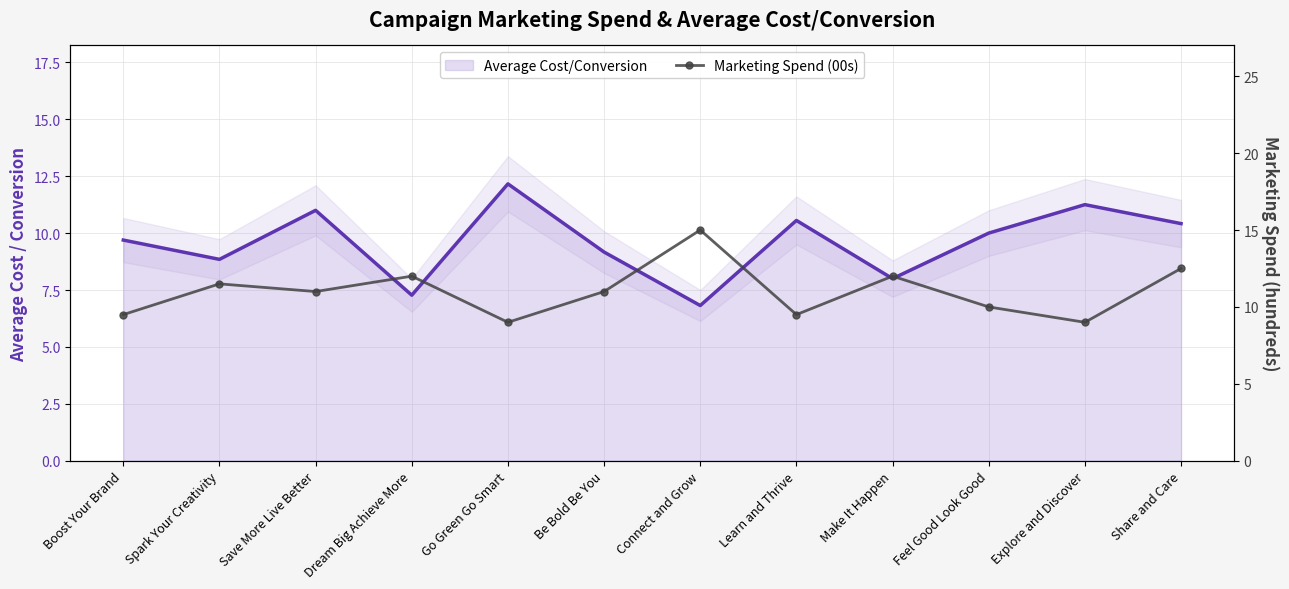

Reading right to left, what are all the values shown in this chart?

Average Cost/Conversion: 10.4	11.2	10.0	8.0	10.6	6.8	9.2	12.2	7.3	11.0	8.8	9.7
Marketing Spend (00s): 12.5	9.0	10.0	12.0	9.5	15.0	11.0	9.0	12.0	11.0	11.5	9.5